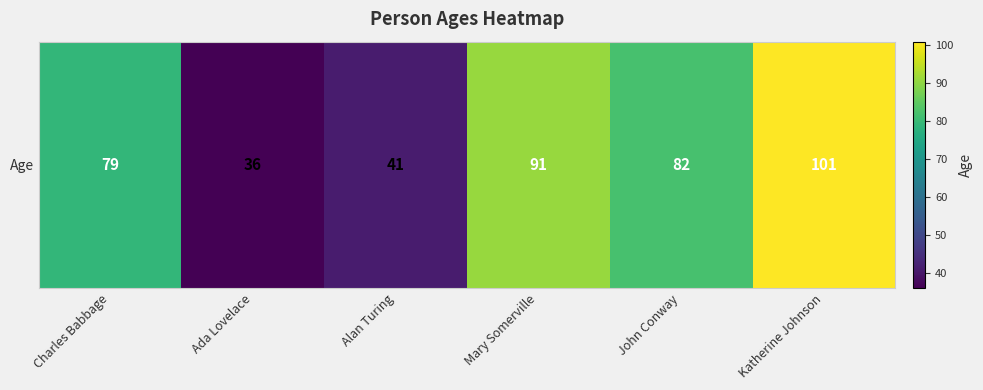

True or false: the data shows 82 at John Conway.

True